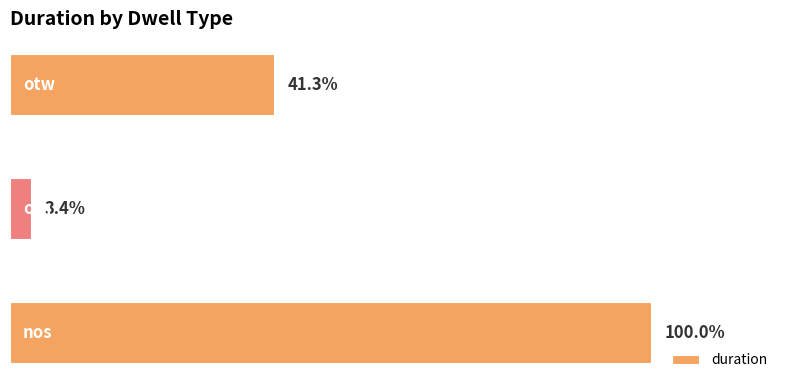

Are the bars horizontal?

Yes